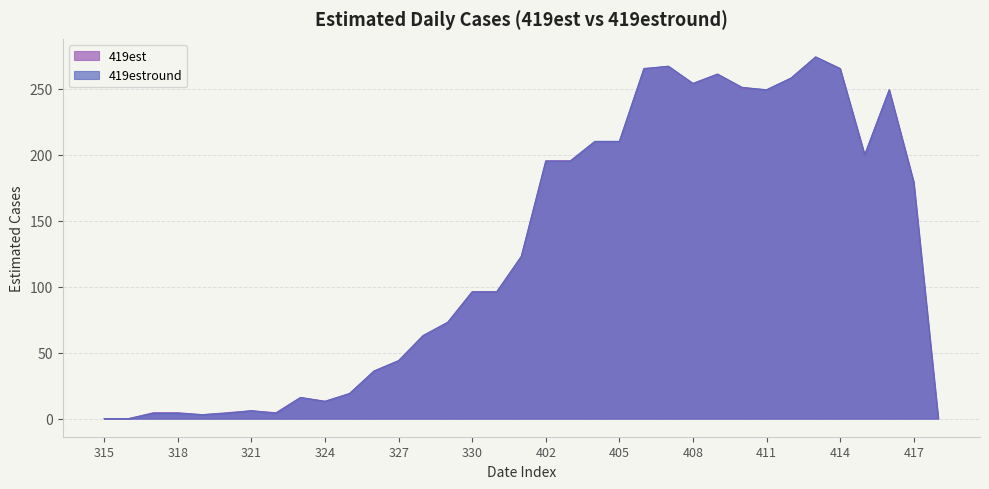

List the labels in order of 419est value, smallest first.

315, 316, 418, 319, 317, 318, 320, 322, 321, 324, 323, 325, 326, 327, 328, 329, 330, 331, 401, 417, 402, 403, 415, 404, 405, 411, 416, 410, 408, 412, 409, 406, 414, 407, 413